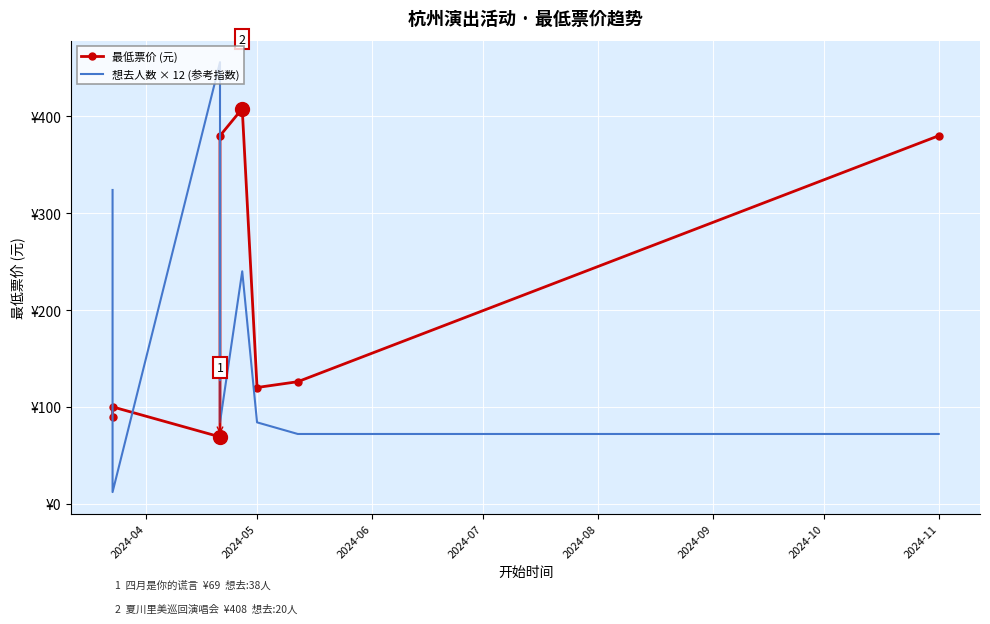

True or false: 想去人数 × 12 (参考指数) and 最低票价 (元) intersect in this chart.

True